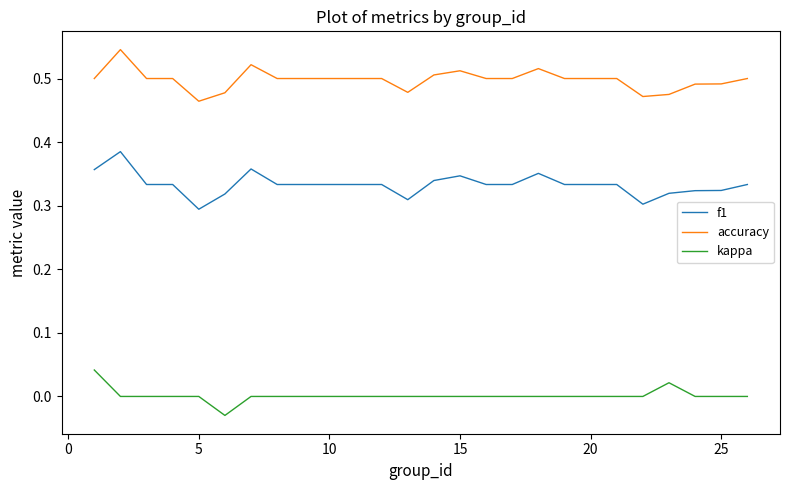

Rank the series by their average value, from highest to lowest.

accuracy, f1, kappa